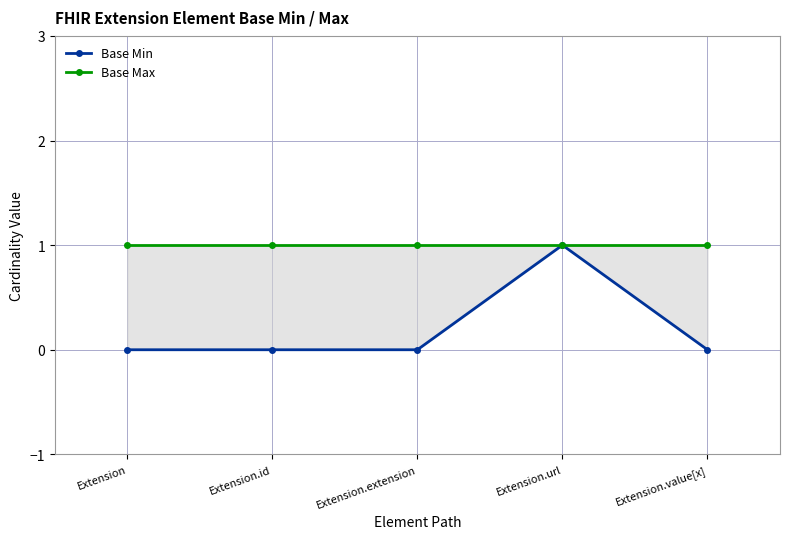

Is it true that Base Min equals -1 at Extension.value[x]?

False